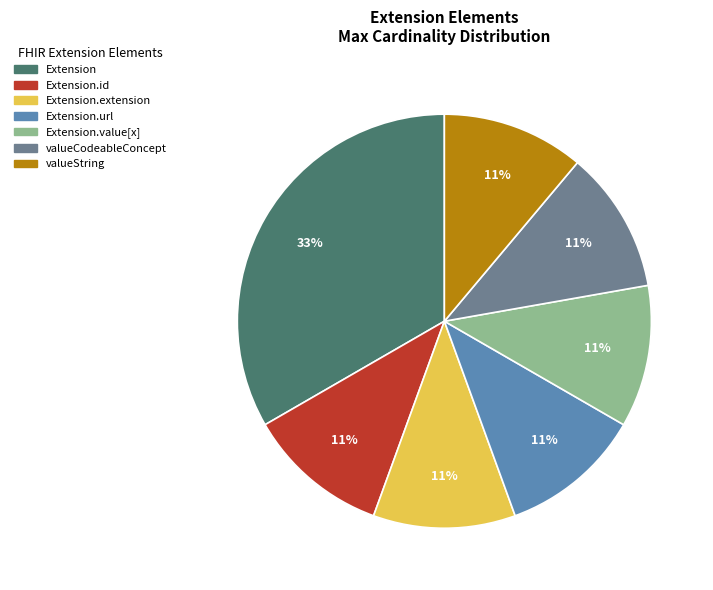

Does any single category account for the majority?

No